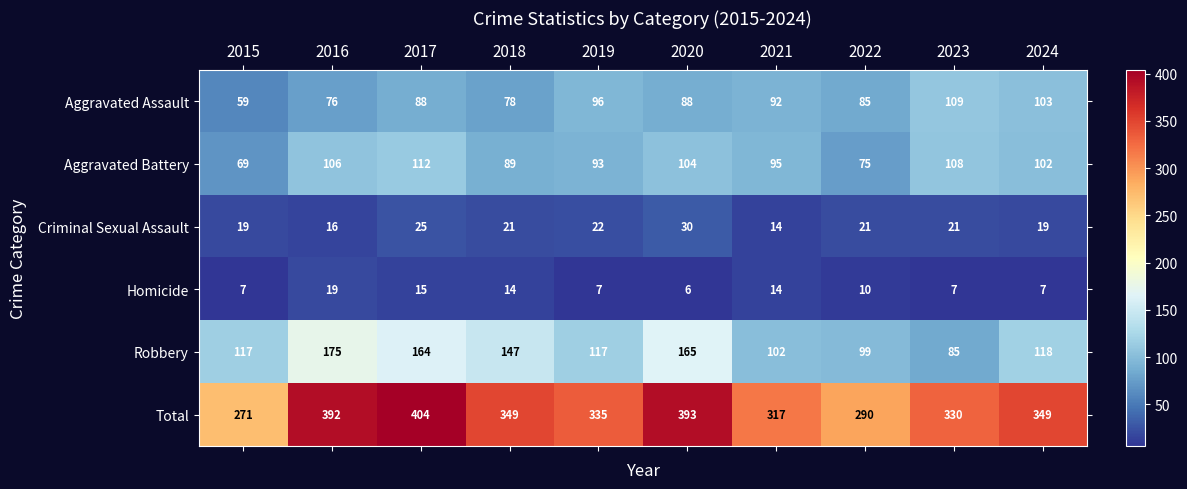

What is the difference between the Robbery values at 2023 and 2020?

80